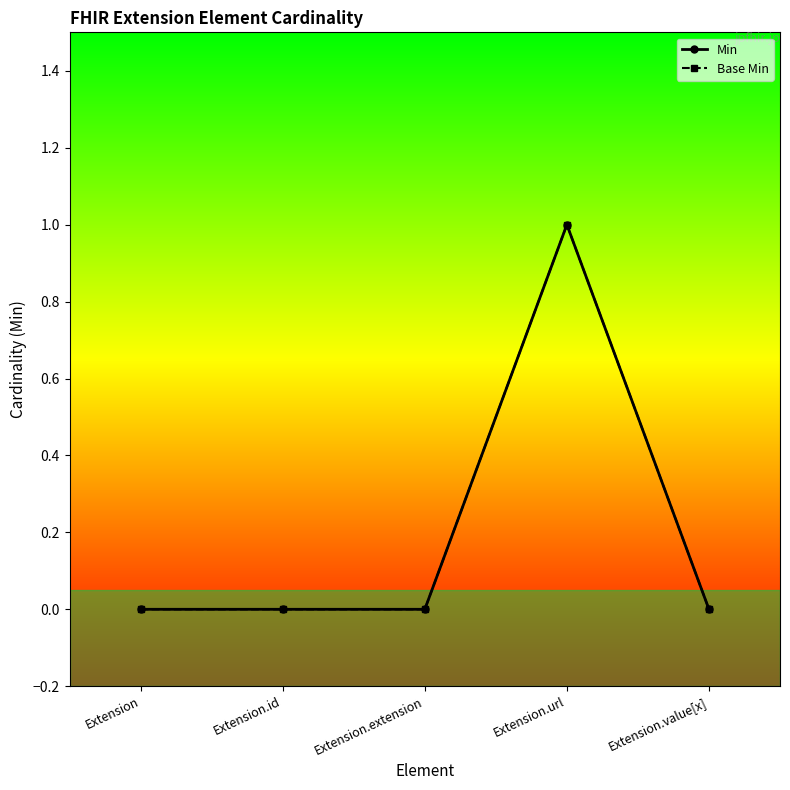

Does the chart have visible grid lines?

No